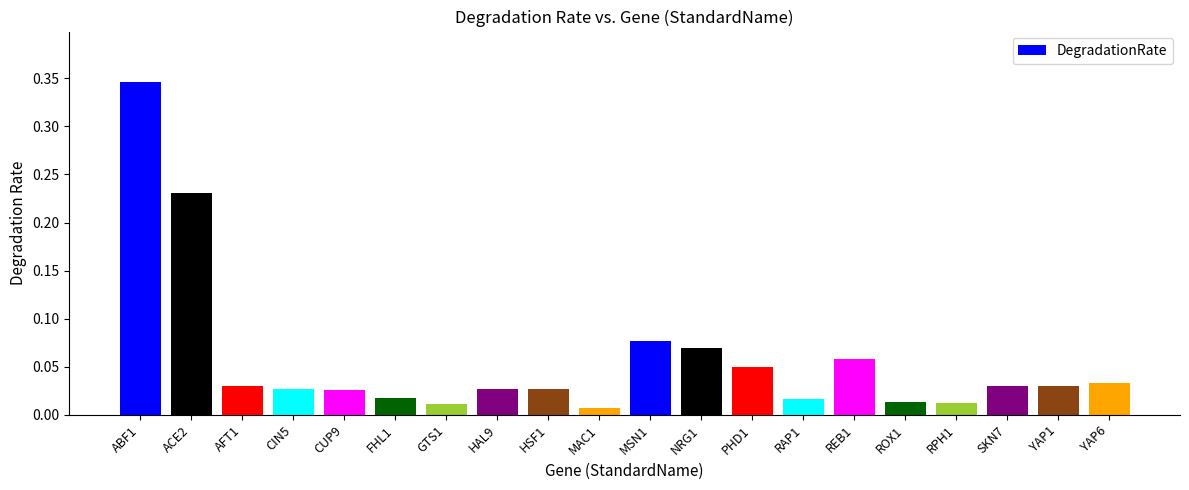

What is the label of the 18th bar from the left?

SKN7